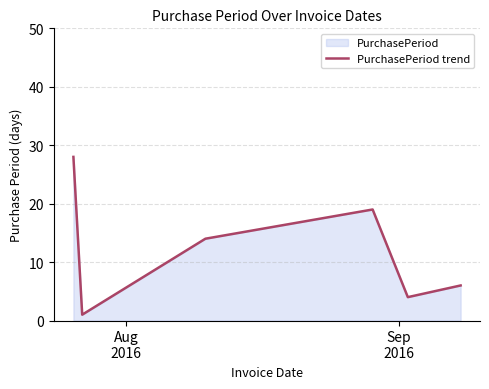

How many data points are above 14?

2